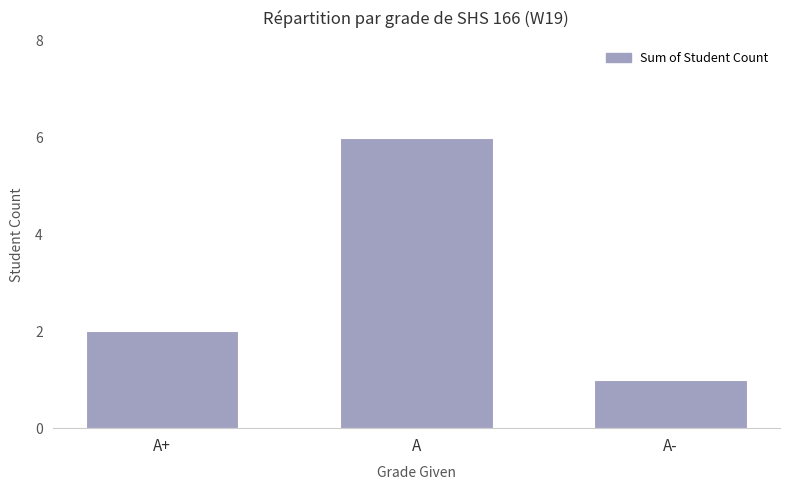

What is the value of the 1st bar from the left?

2